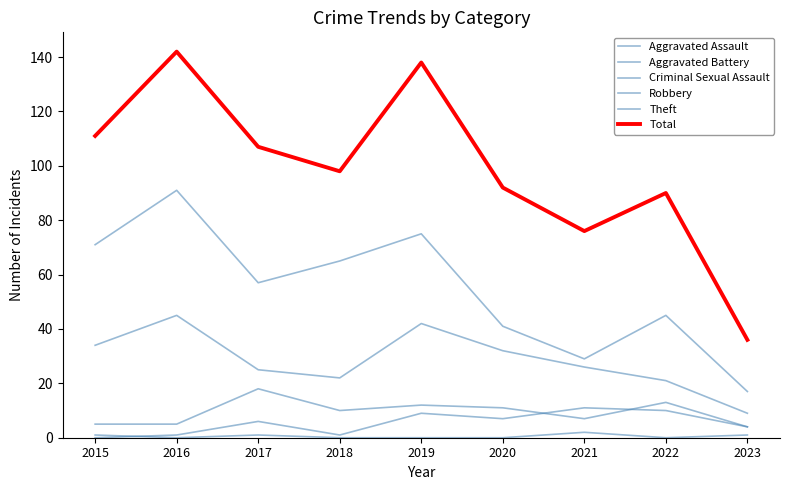

Where is the first local minimum for Criminal Sexual Assault?

2016